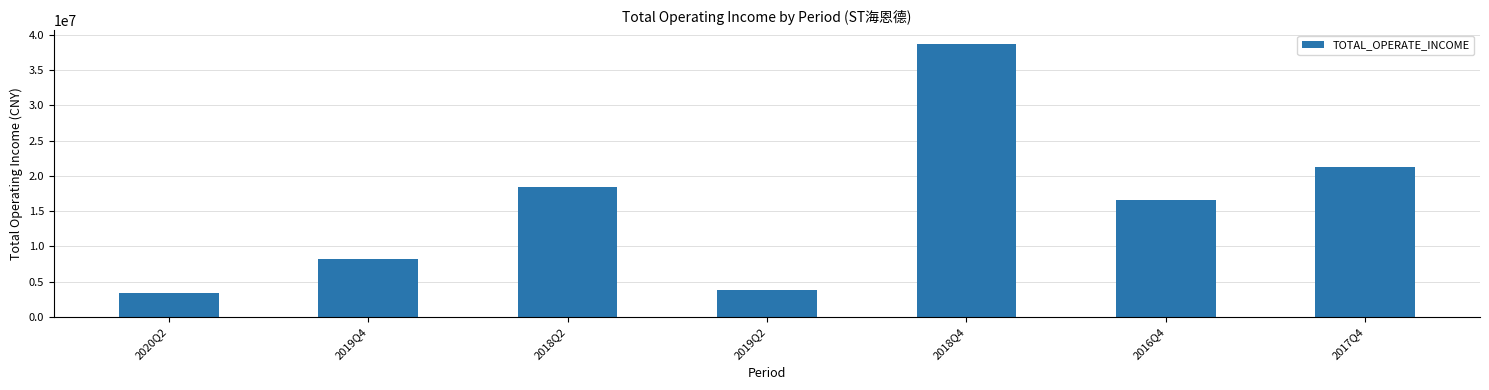

True or false: the data shows 18393371.5 at 2018Q2.

True